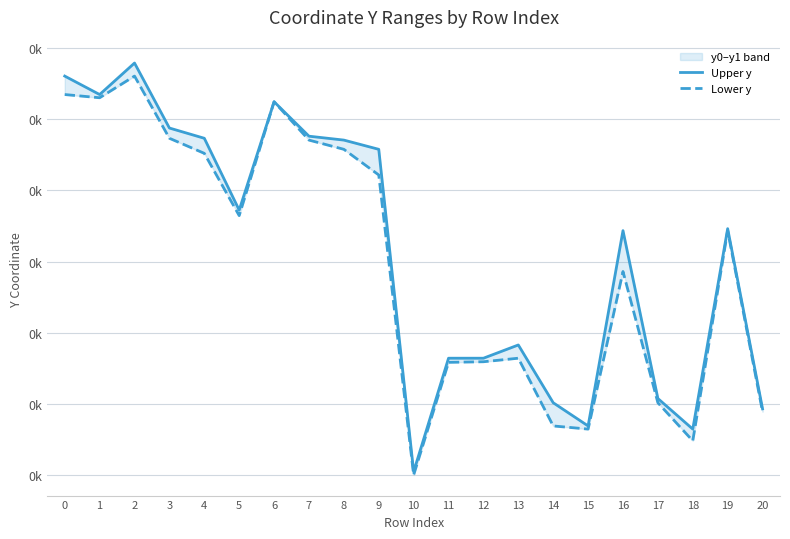

How many interior local peaks does the Upper y series have?

5